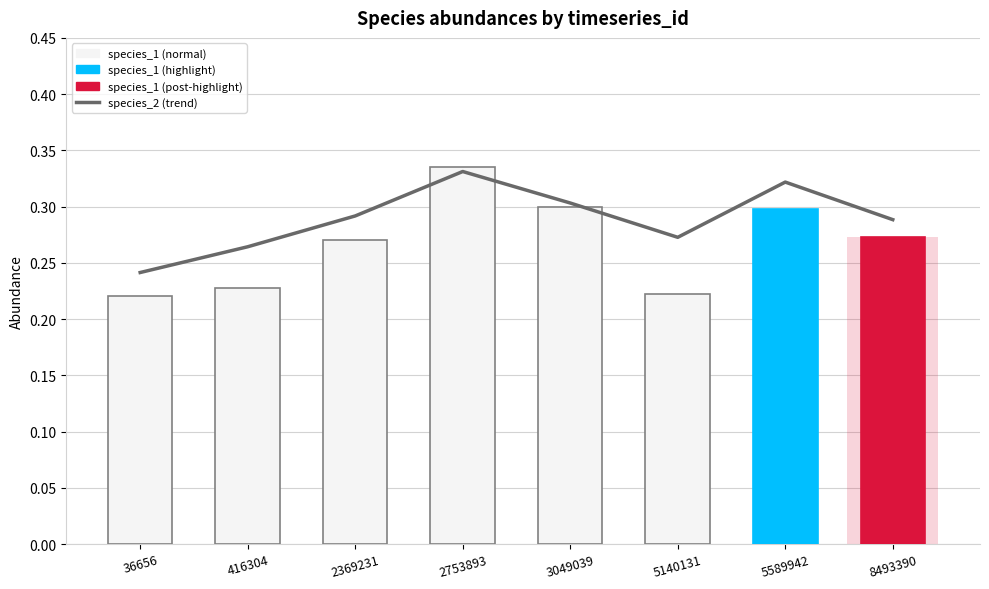

Is it true that species_1 equals 0.3 at 3049039?

True